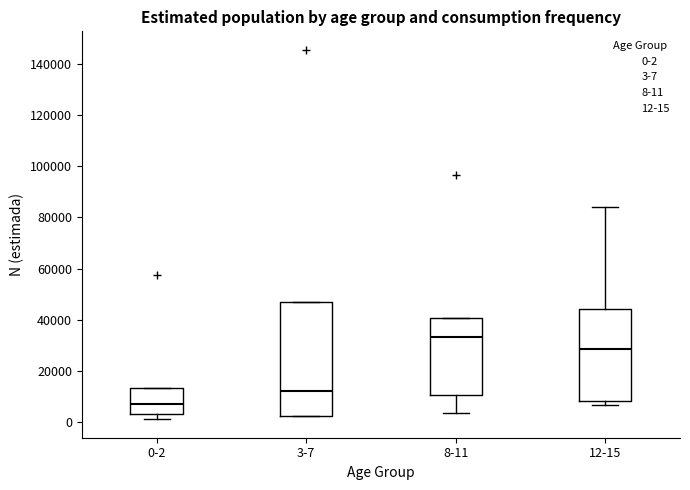

Which box is the tallest, from its lower edge to its upper edge?

3-7